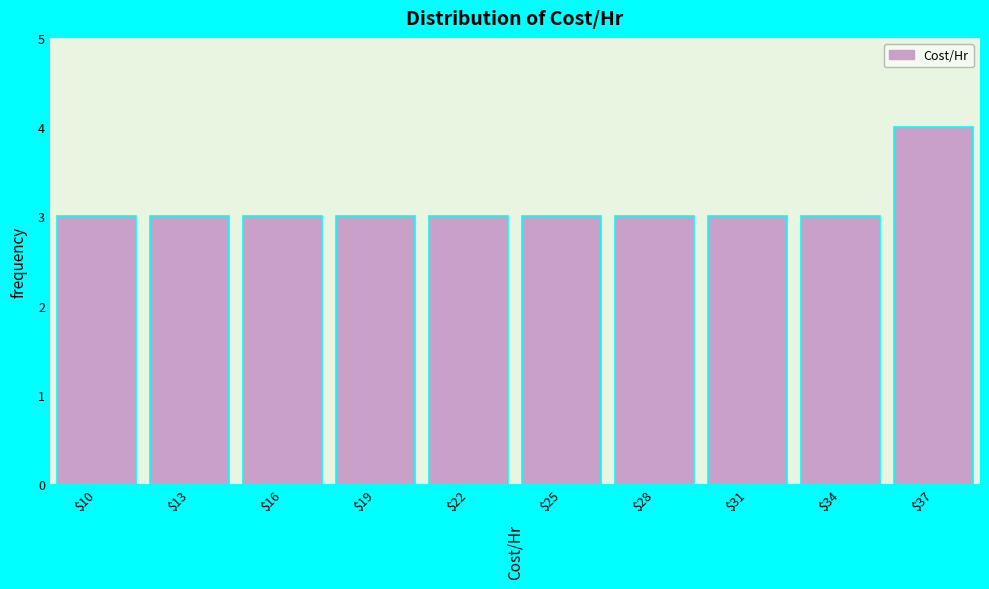

Reading right to left, extract all data points from this chart.

4	3	3	3	3	3	3	3	3	3